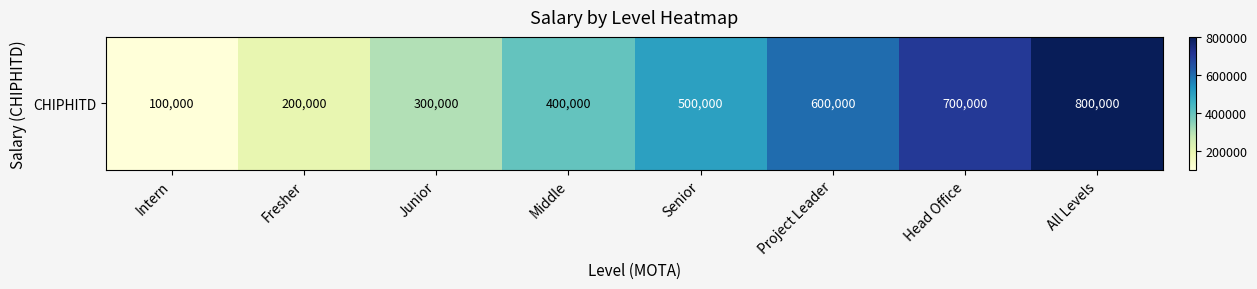

Reading right to left, transcribe all the data shown in this chart.

800000	700000	600000	500000	400000	300000	200000	100000